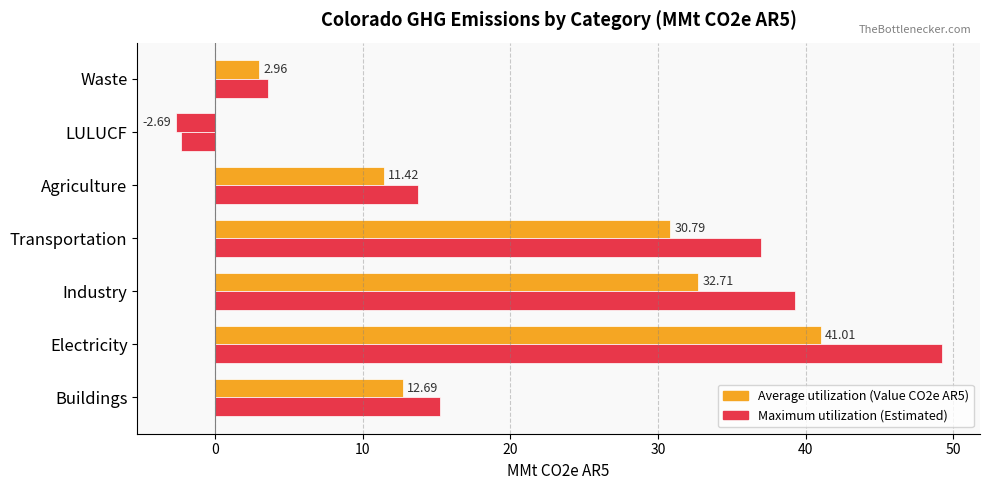

Count the number of data series in this chart.

2